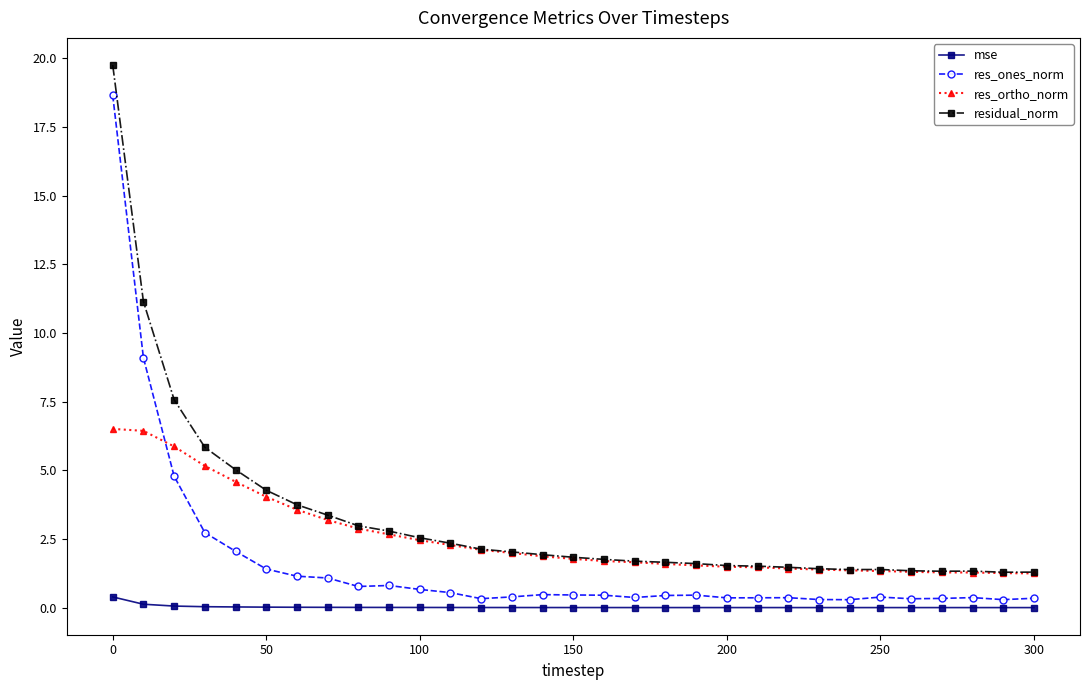

What is the maximum value shown in the chart?

19.8